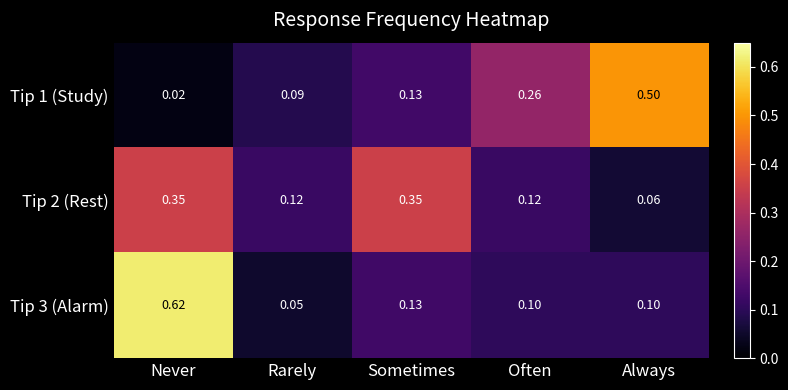

At which label is Tip 2 (Rest) closest to 0?

Always